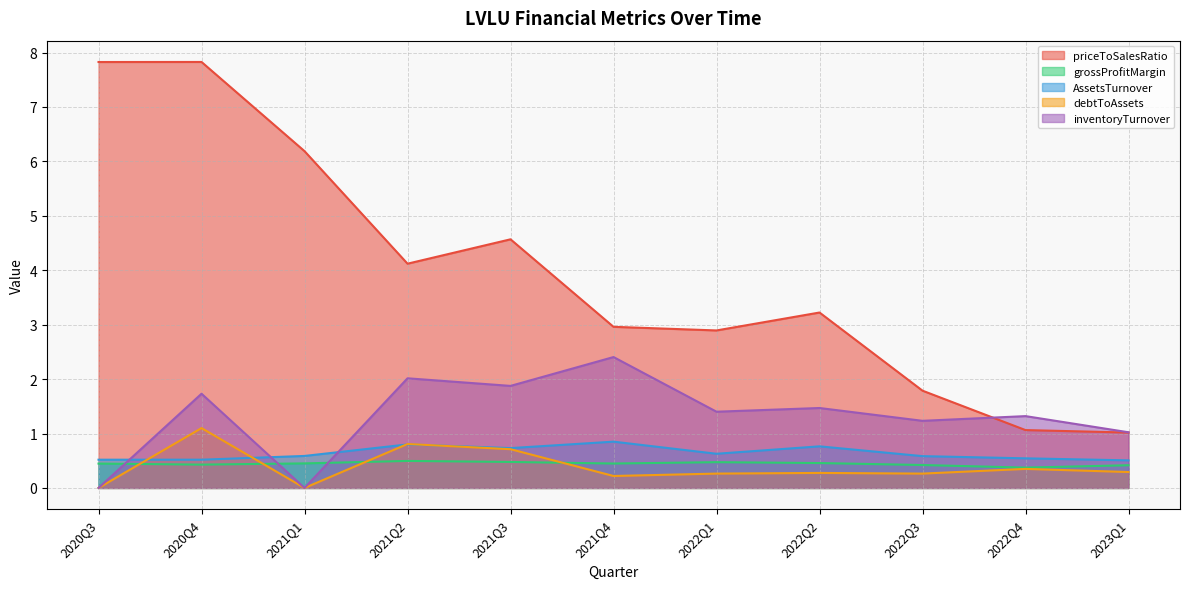

In priceToSalesRatio, how many points are lower than both neighbors (excluding endpoints)?

2